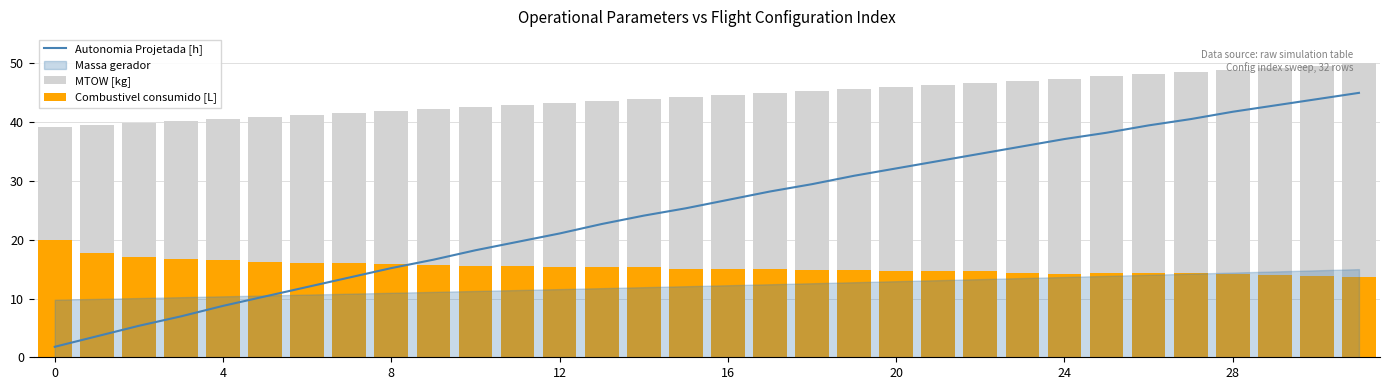

What is the sum of all Combustivel consumido [L] values?

491.4